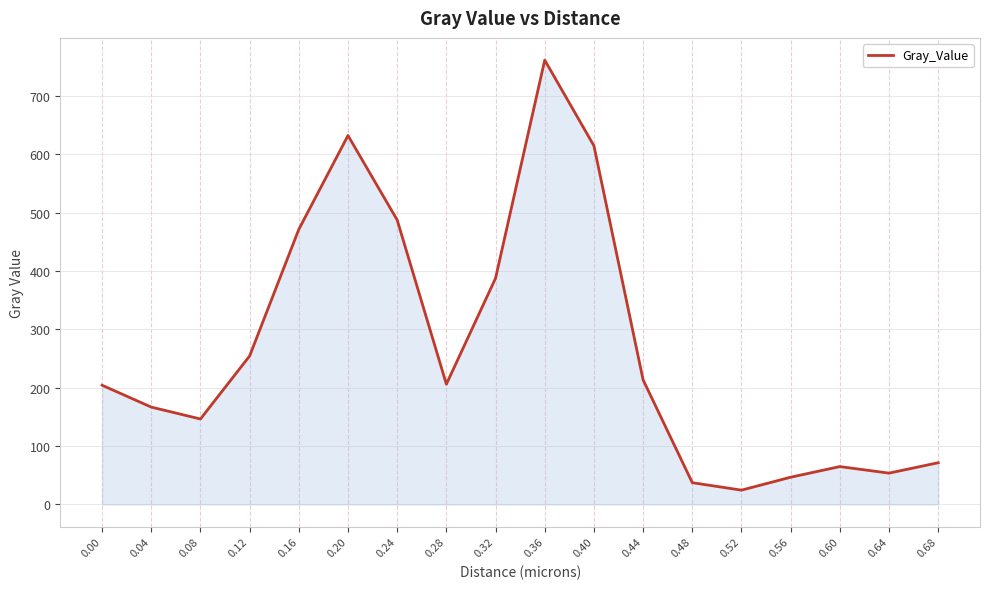

Where is the first local minimum?

0.08